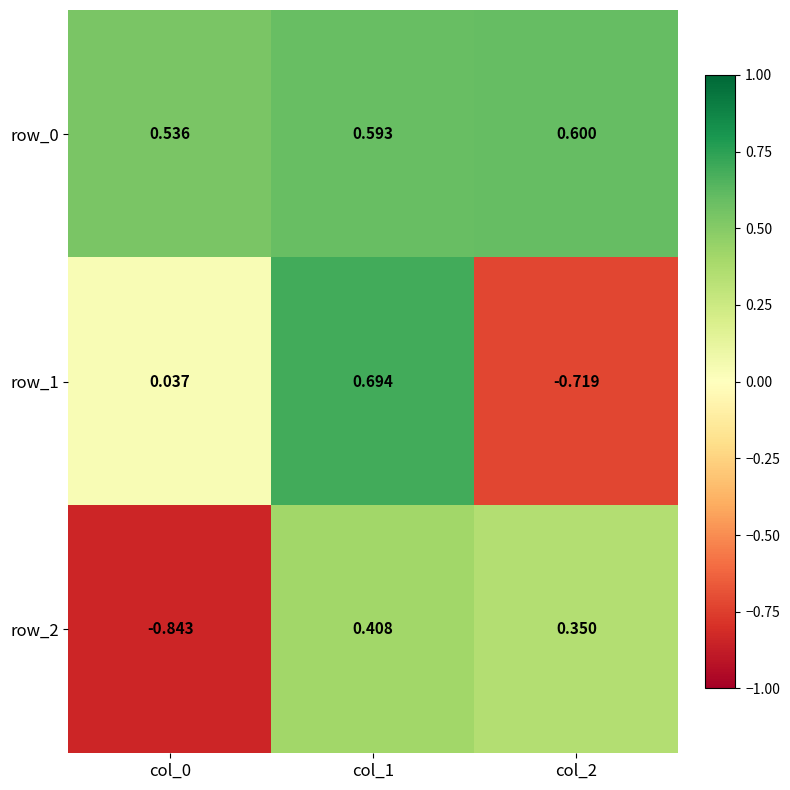

Is the value of row_2 at col_1 greater than the value of row_1 at col_1?

No